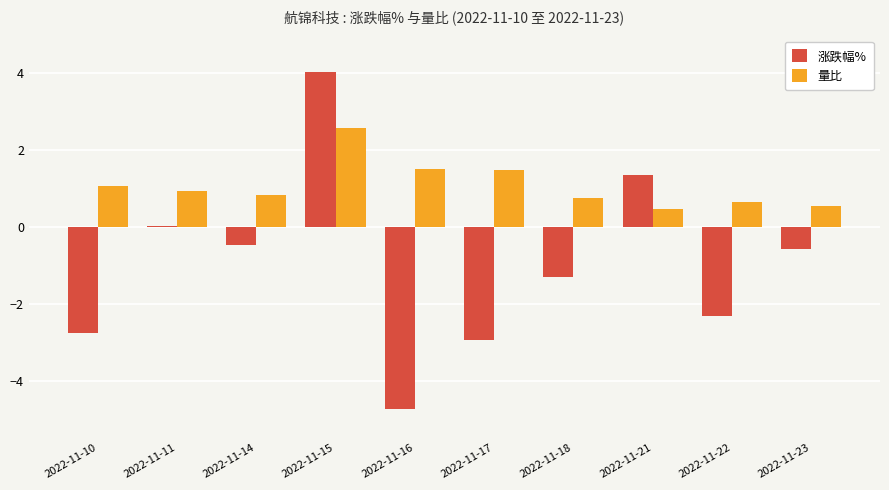

True or false: 量比 has a value of 0.8 at 2022-11-18.

True